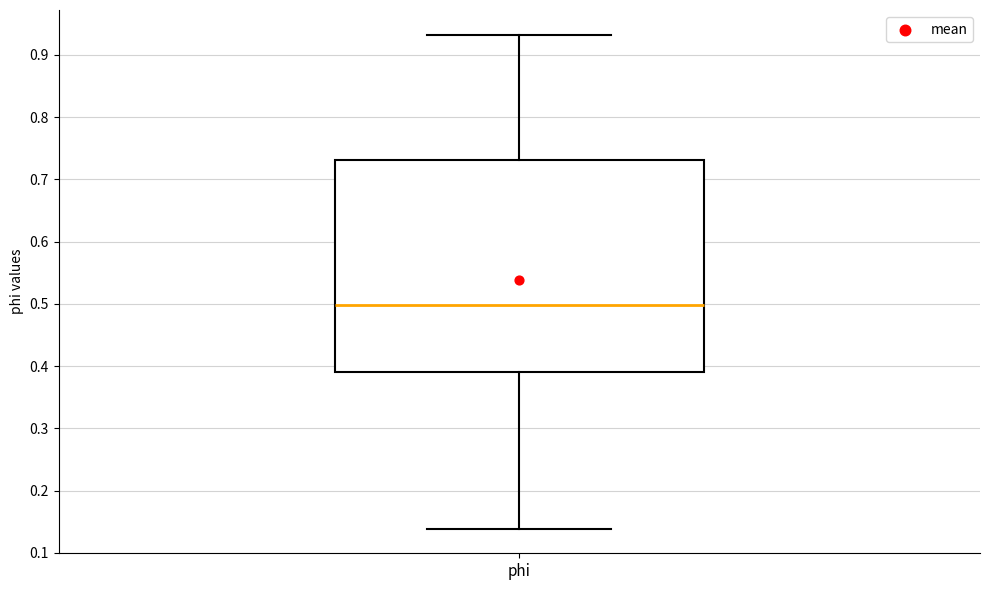

Read this box plot against the y-axis: the position of the median line, the range covered by the box, and the ends of both whiskers. The values are not printed on the chart, so give them approximately, as read against the axis.

median 0.50, box 0.39 to 0.73, whiskers 0.14 to 0.93